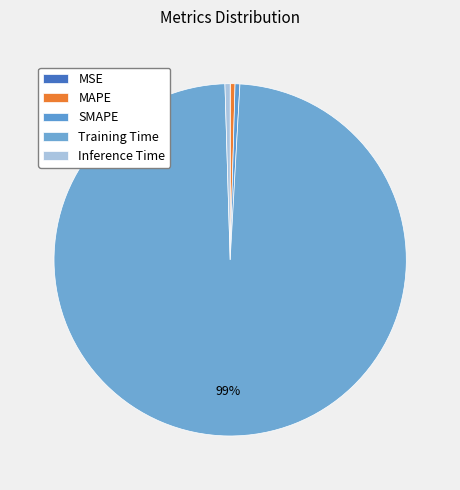

Rank the categories by value from lowest to highest.

MSE, MAPE, SMAPE, Inference Time, Training Time